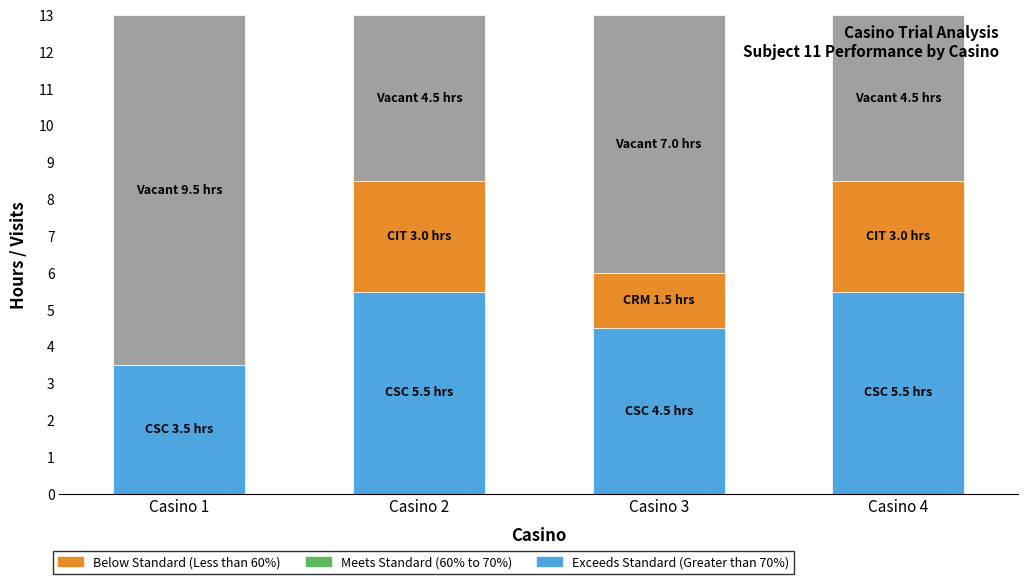

Reading right to left, transcribe the values for Exceeds Standard (Greater than 70%).

Casino 4=5.5	Casino 3=4.5	Casino 2=5.5	Casino 1=3.5